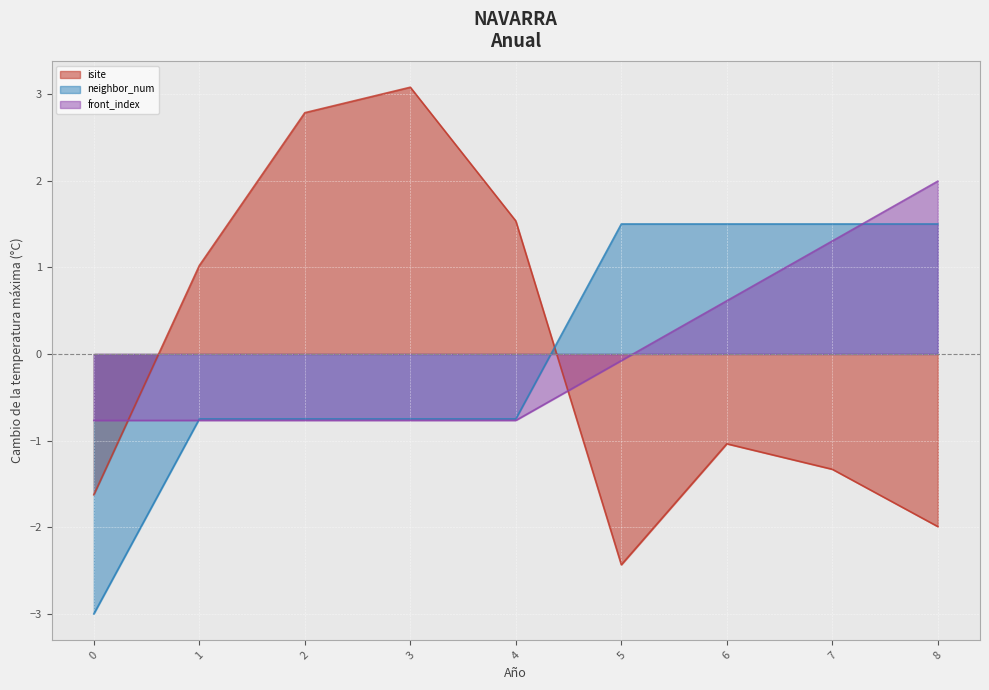

Between 2 and 1, which is larger?

2